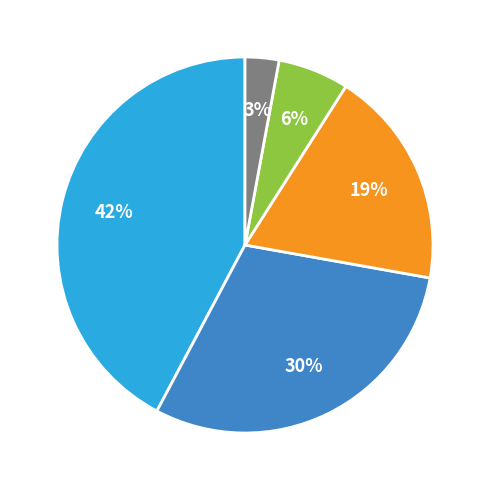

Does any single category account for the majority?

No